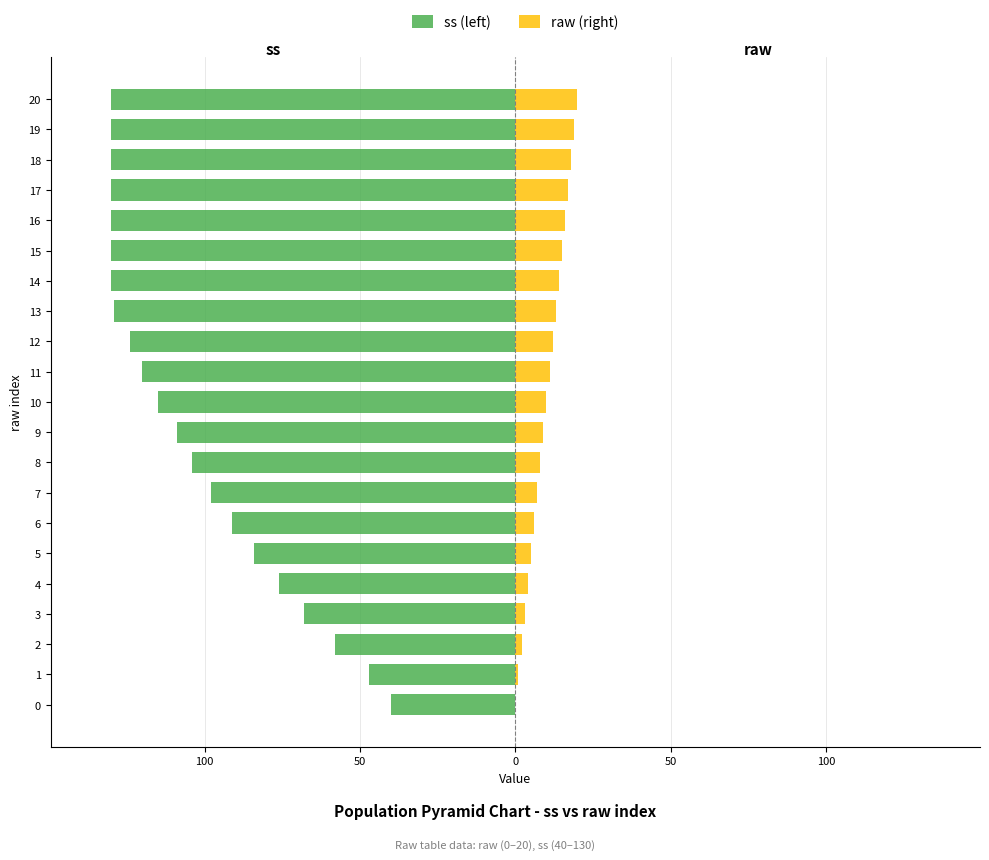

What is the label of the 1st bar from the right?

20